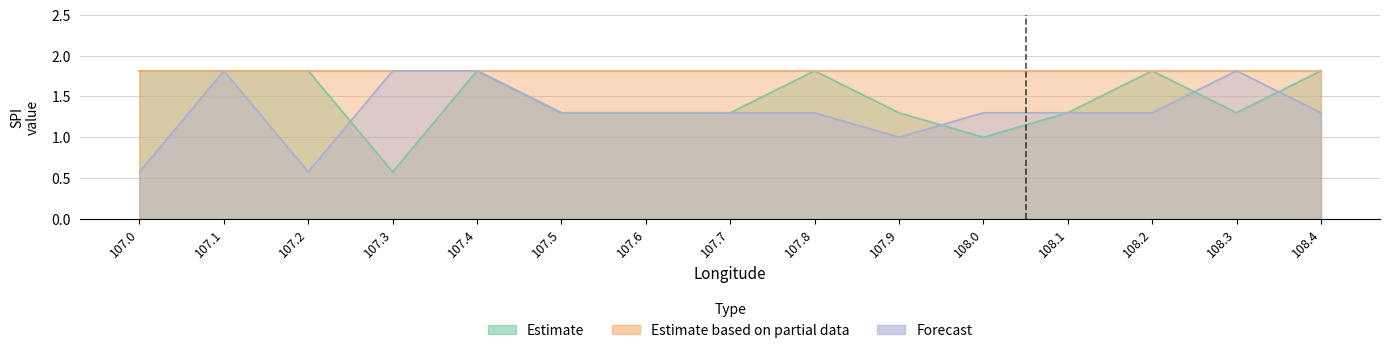

At which category is the sum across all series the highest?

107.1